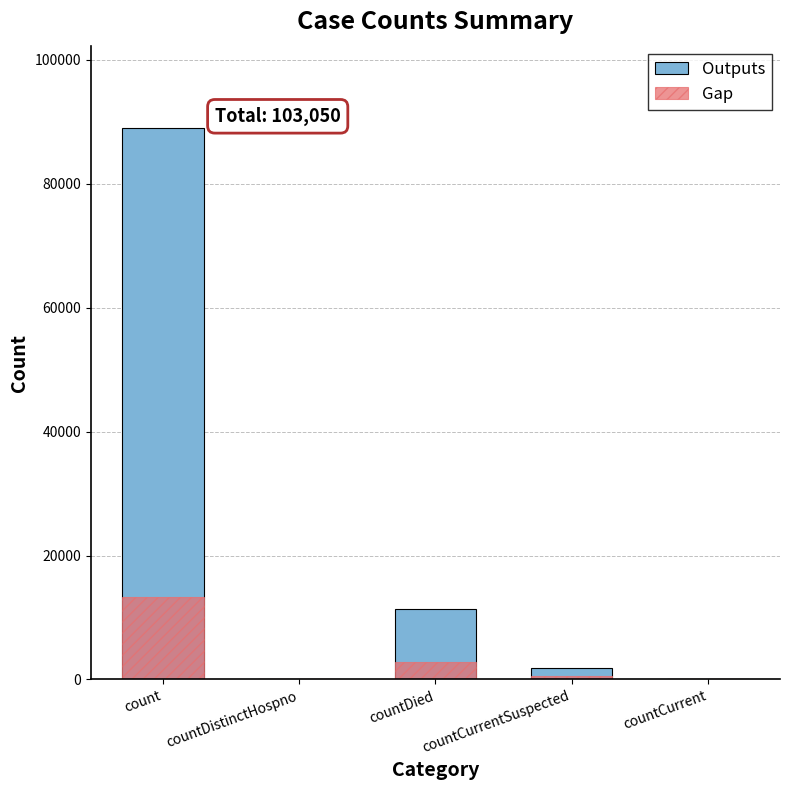

Which category has the highest value across all series?

count